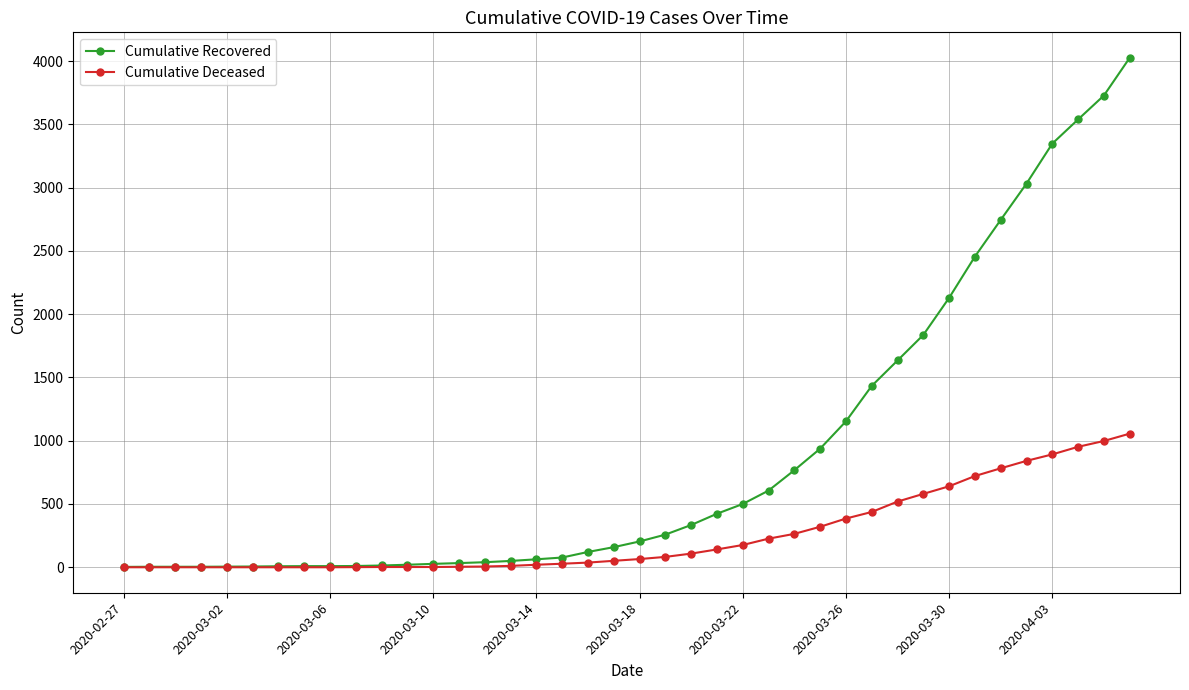

What is the highest value of the Cumulative Deceased series?

1056